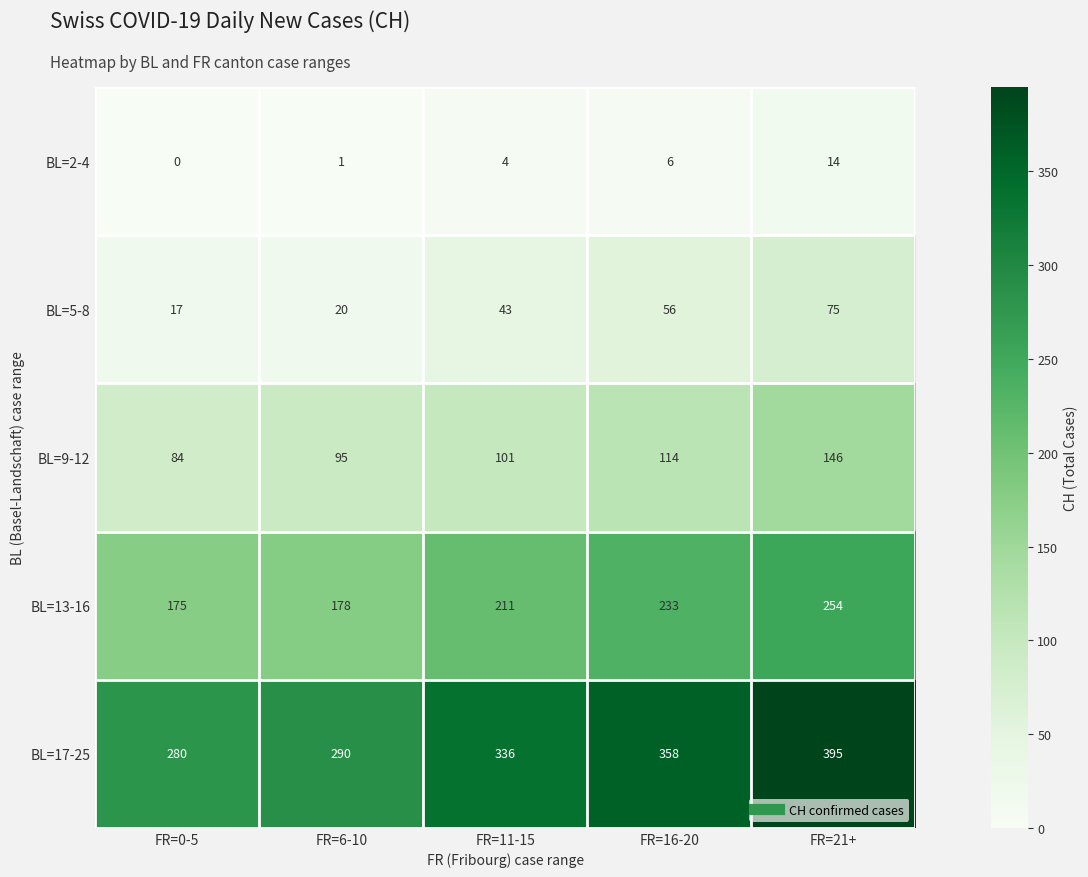

What is the approximate value of BL=17-25 at FR=21+, to the nearest 5?

395